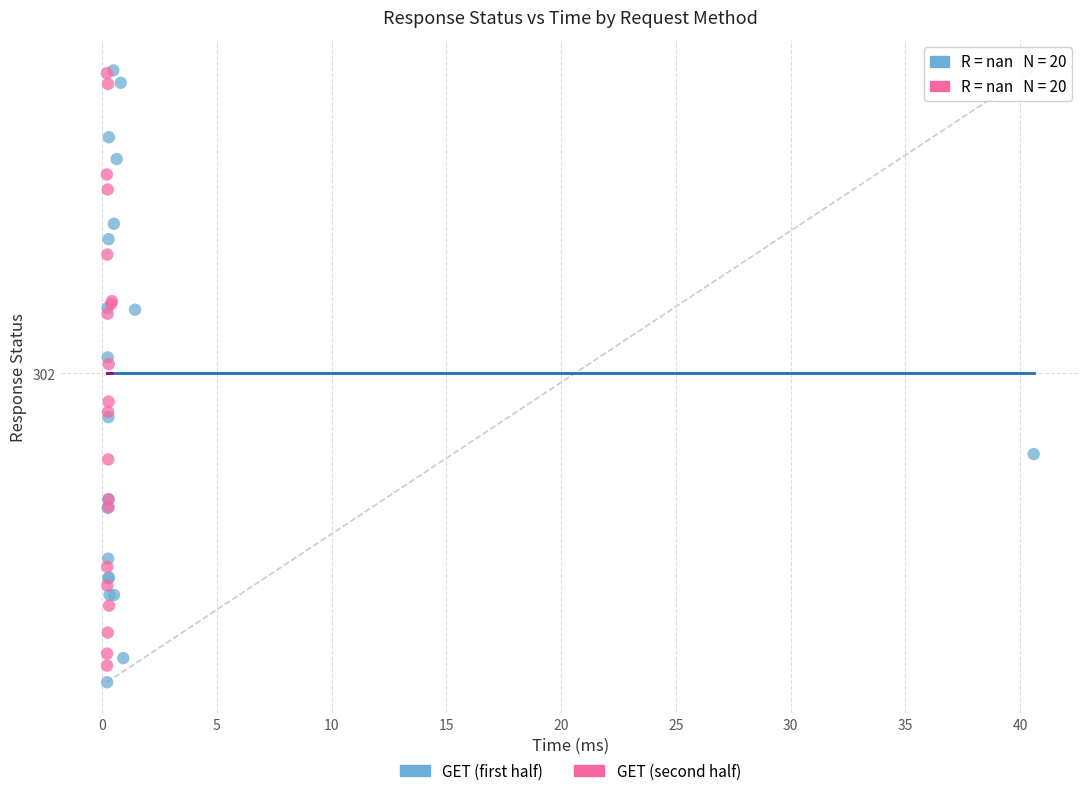

Which series has the largest Y range (max minus min)?

GET (first half)